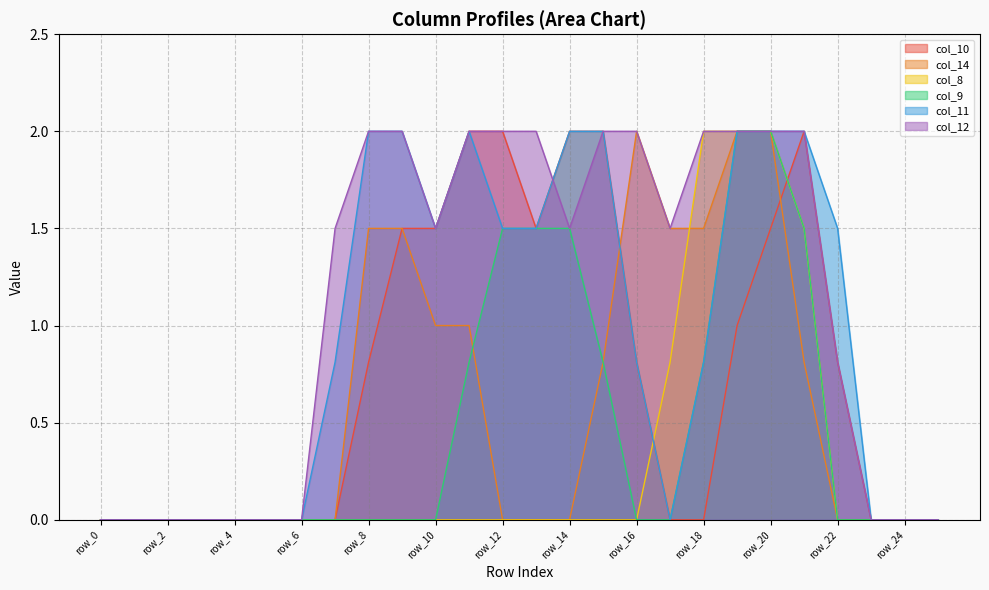

Between row_8 and row_20, which series saw the biggest shift?

col_8